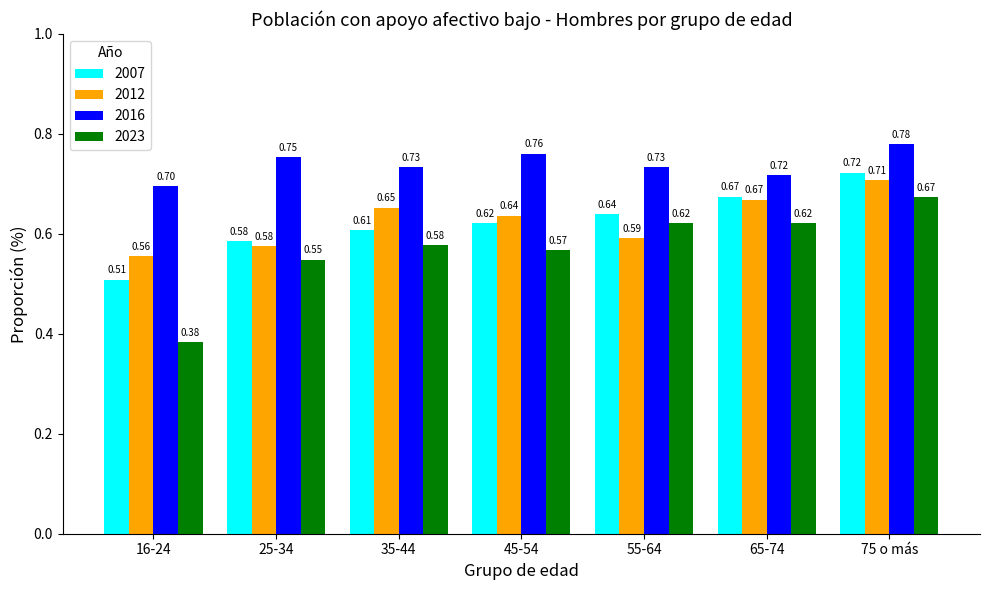

What is the difference between the second highest and minimum values in the 2012 series?

0.1